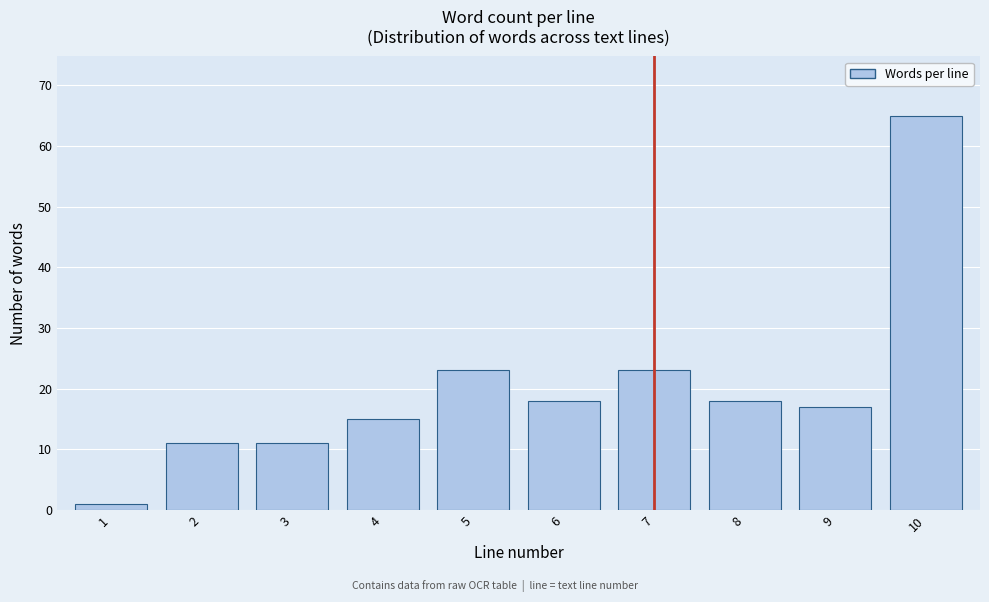

Reading left to right, list all the values displayed in this chart.

1=1	2=11	3=11	4=15	5=23	6=18	7=23	8=18	9=17	10=65